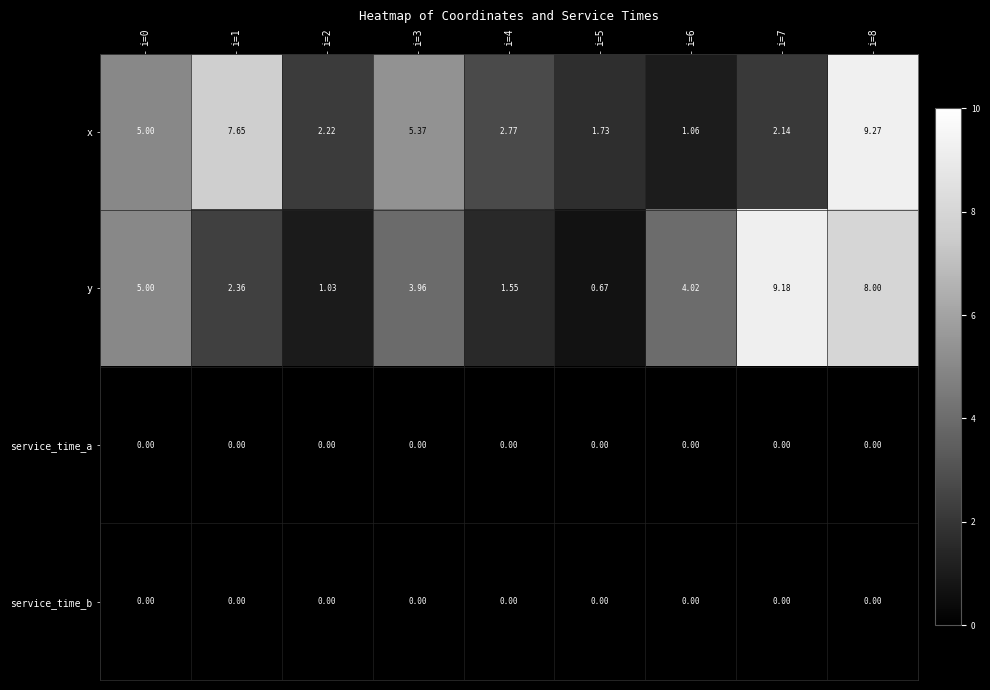

Which series changed the most between i=2 and i=7?

y